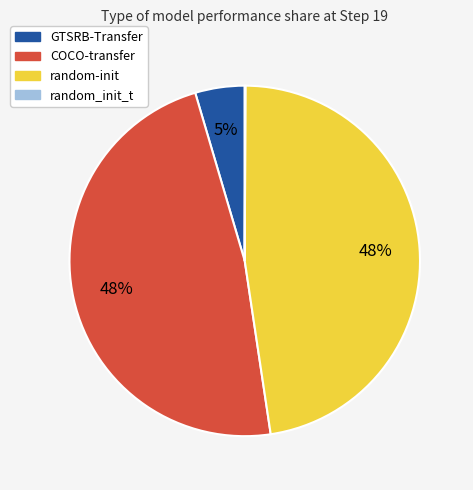

To the nearest percent, what is the average slice percentage?

25%